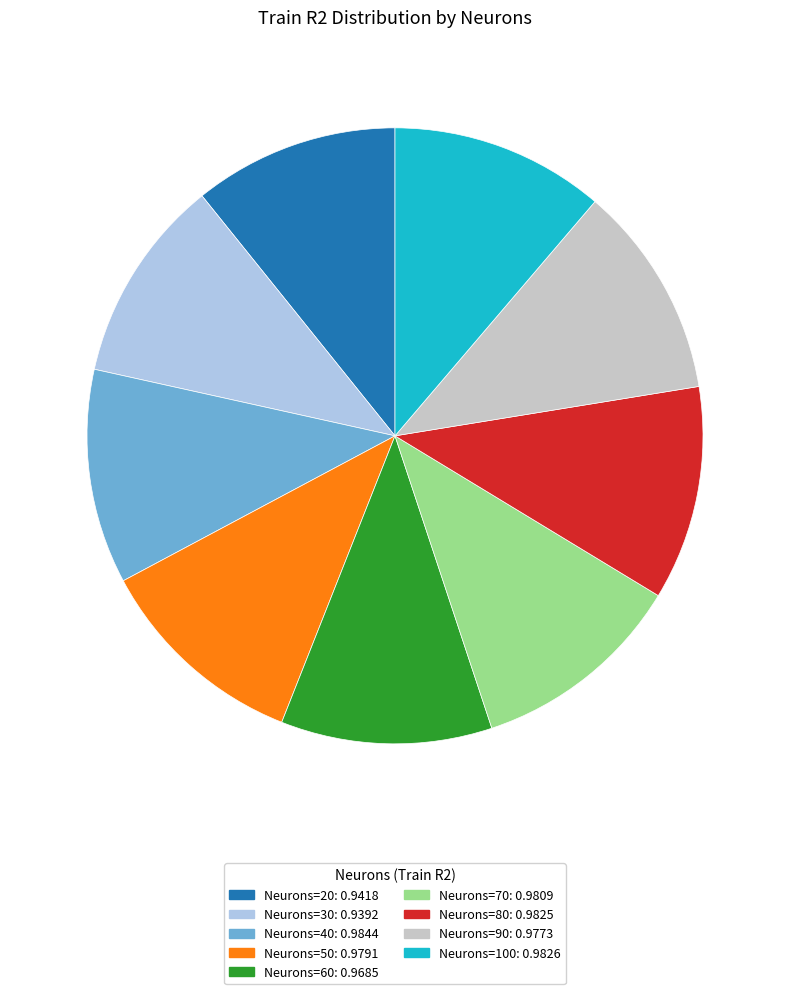

Is there any slice that represents more than half of the pie?

No